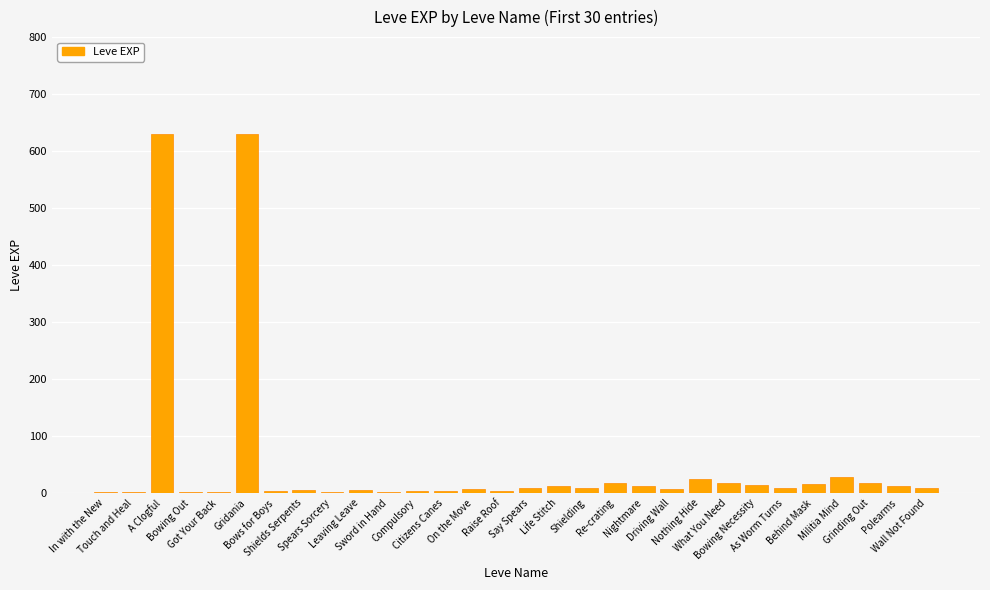

What is the label of the 20th bar from the left?

Nightmare